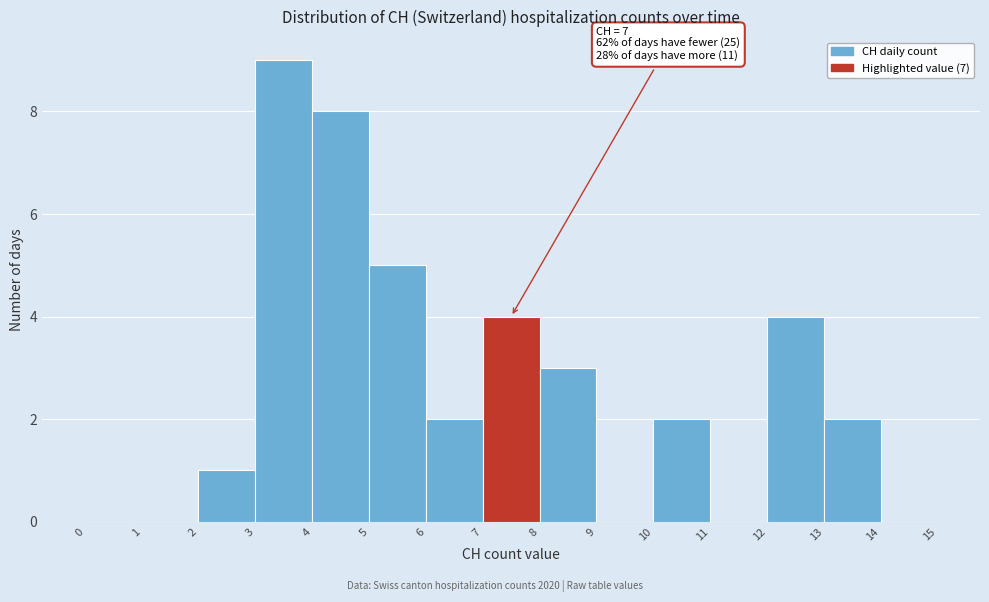

Which range on the x-axis has the tallest bar?

3 to 4